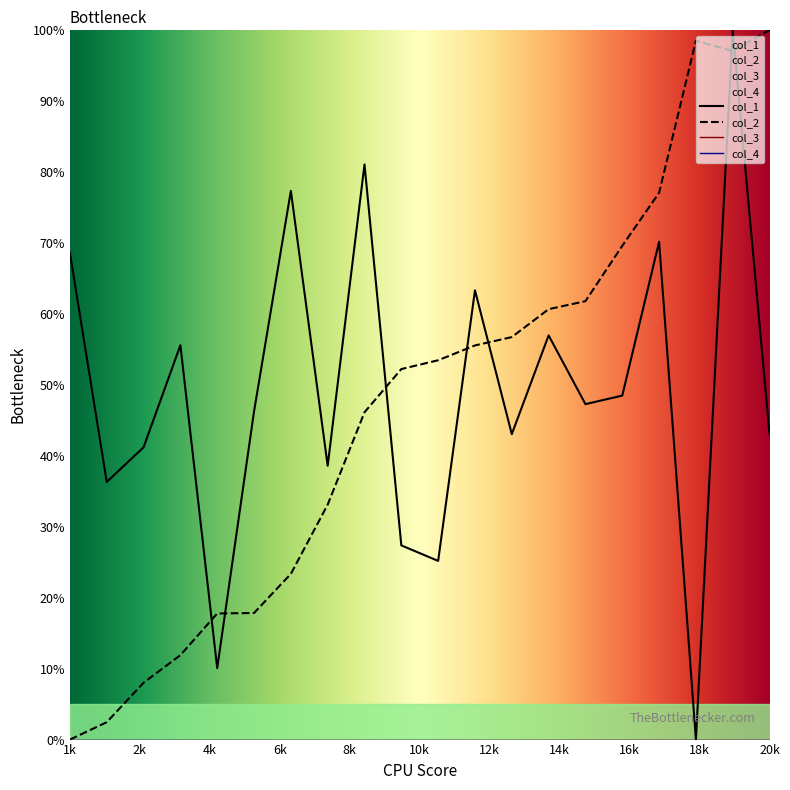

The col_2 series shows 23.4 at 7. True or false?

True